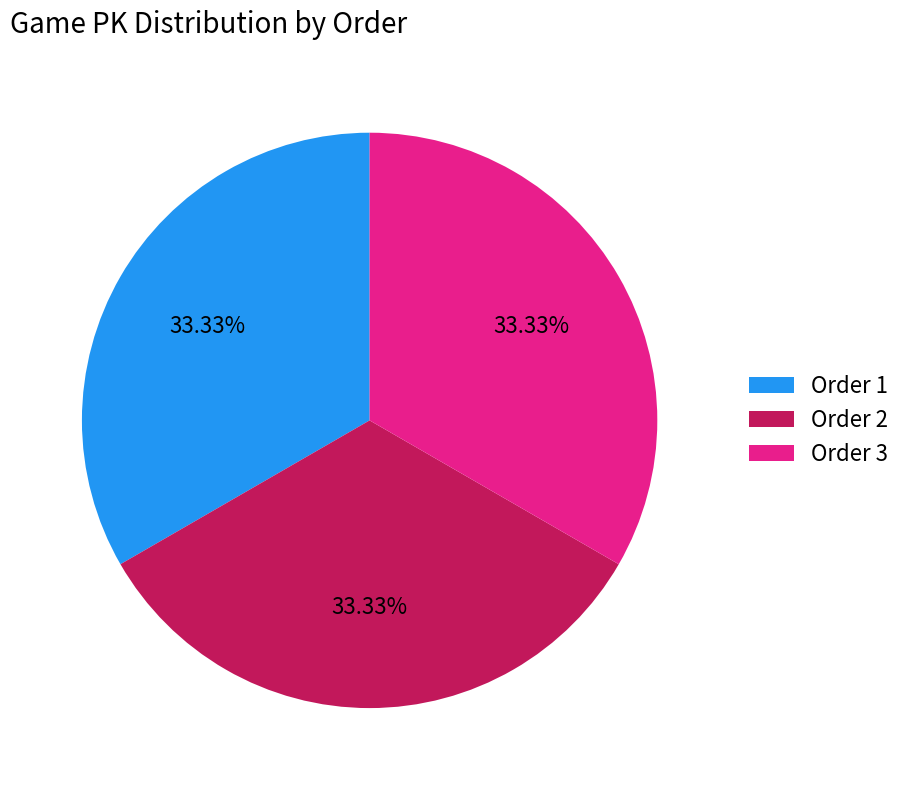

What is the ratio of the value at Order 1 to the value at Order 2?

1.0